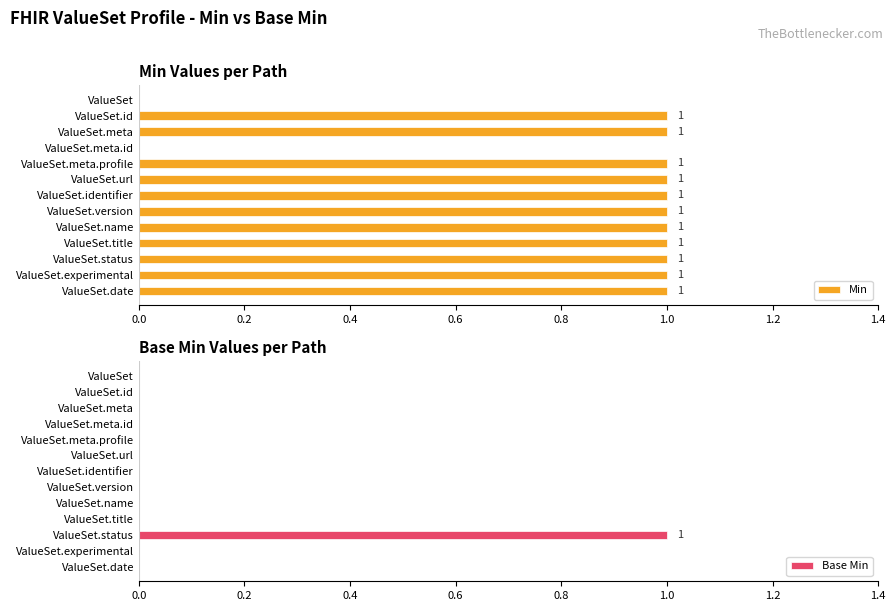

The value of Min at ValueSet.date is 1. True or false?

True